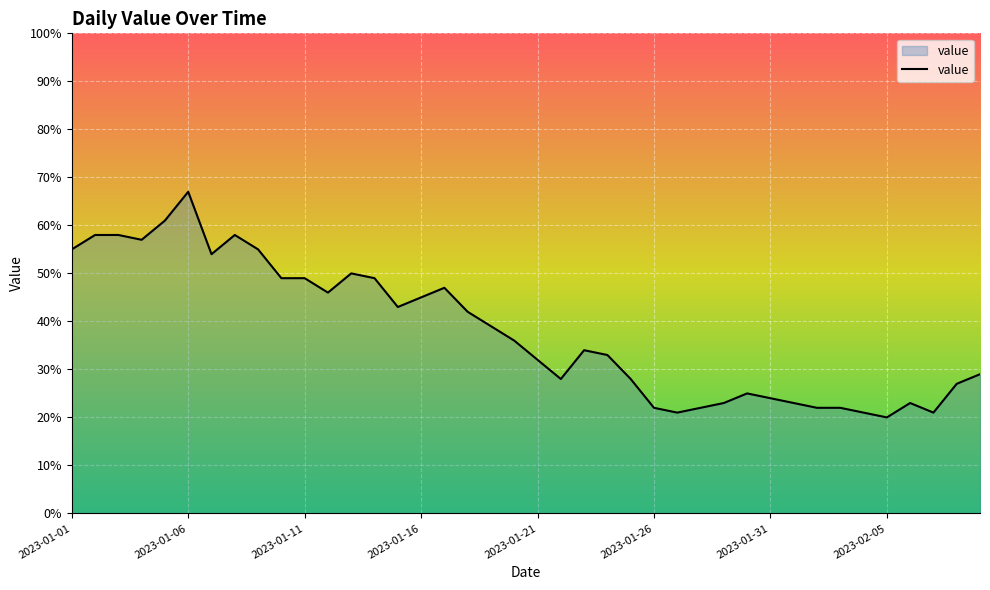

What is the greatest value displayed?

67